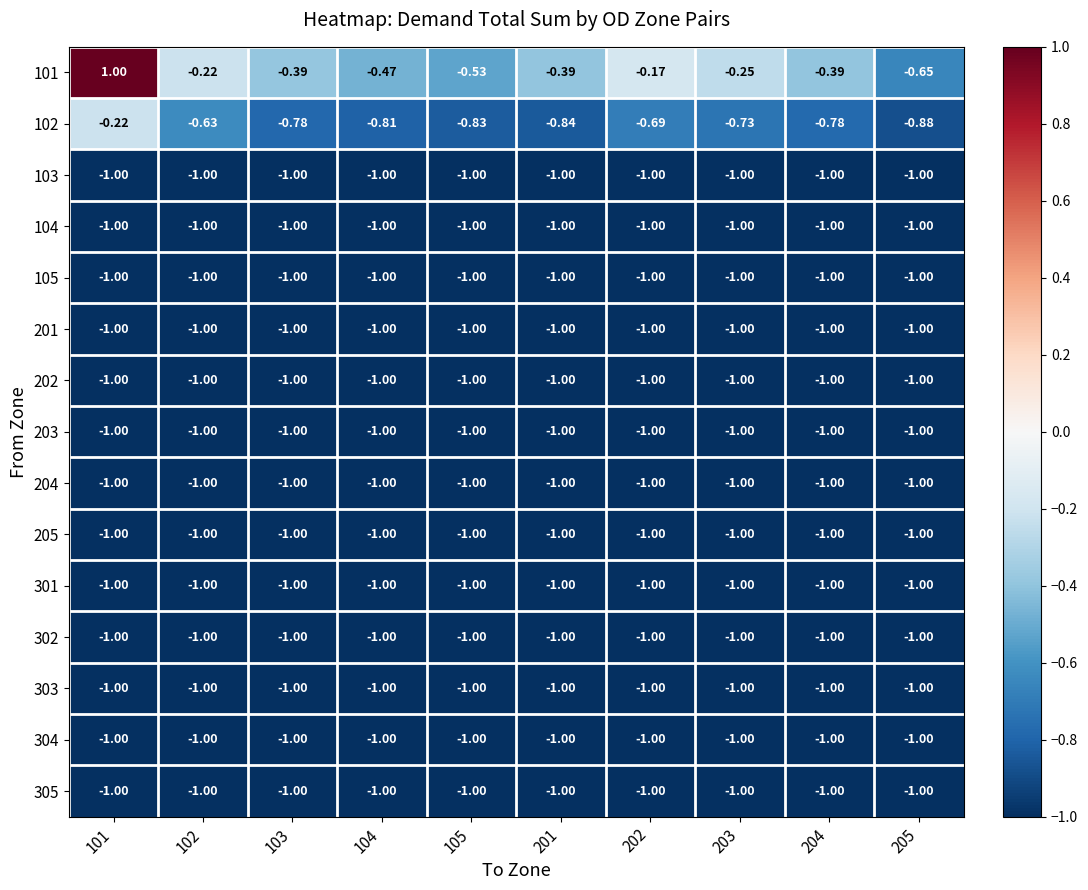

Reading left to right, transcribe all the data shown in this chart.

101: 101=1.0	102=-0.2	103=-0.4	104=-0.5	105=-0.5	201=-0.4	202=-0.2	203=-0.2	204=-0.4	205=-0.7
102: 101=-0.2	102=-0.6	103=-0.8	104=-0.8	105=-0.8	201=-0.8	202=-0.7	203=-0.7	204=-0.8	205=-0.9
103: 101=-1.0	102=-1.0	103=-1.0	104=-1.0	105=-1.0	201=-1.0	202=-1.0	203=-1.0	204=-1.0	205=-1.0
104: 101=-1.0	102=-1.0	103=-1.0	104=-1.0	105=-1.0	201=-1.0	202=-1.0	203=-1.0	204=-1.0	205=-1.0
105: 101=-1.0	102=-1.0	103=-1.0	104=-1.0	105=-1.0	201=-1.0	202=-1.0	203=-1.0	204=-1.0	205=-1.0
201: 101=-1.0	102=-1.0	103=-1.0	104=-1.0	105=-1.0	201=-1.0	202=-1.0	203=-1.0	204=-1.0	205=-1.0
202: 101=-1.0	102=-1.0	103=-1.0	104=-1.0	105=-1.0	201=-1.0	202=-1.0	203=-1.0	204=-1.0	205=-1.0
203: 101=-1.0	102=-1.0	103=-1.0	104=-1.0	105=-1.0	201=-1.0	202=-1.0	203=-1.0	204=-1.0	205=-1.0
204: 101=-1.0	102=-1.0	103=-1.0	104=-1.0	105=-1.0	201=-1.0	202=-1.0	203=-1.0	204=-1.0	205=-1.0
205: 101=-1.0	102=-1.0	103=-1.0	104=-1.0	105=-1.0	201=-1.0	202=-1.0	203=-1.0	204=-1.0	205=-1.0
301: 101=-1.0	102=-1.0	103=-1.0	104=-1.0	105=-1.0	201=-1.0	202=-1.0	203=-1.0	204=-1.0	205=-1.0
302: 101=-1.0	102=-1.0	103=-1.0	104=-1.0	105=-1.0	201=-1.0	202=-1.0	203=-1.0	204=-1.0	205=-1.0
303: 101=-1.0	102=-1.0	103=-1.0	104=-1.0	105=-1.0	201=-1.0	202=-1.0	203=-1.0	204=-1.0	205=-1.0
304: 101=-1.0	102=-1.0	103=-1.0	104=-1.0	105=-1.0	201=-1.0	202=-1.0	203=-1.0	204=-1.0	205=-1.0
305: 101=-1.0	102=-1.0	103=-1.0	104=-1.0	105=-1.0	201=-1.0	202=-1.0	203=-1.0	204=-1.0	205=-1.0